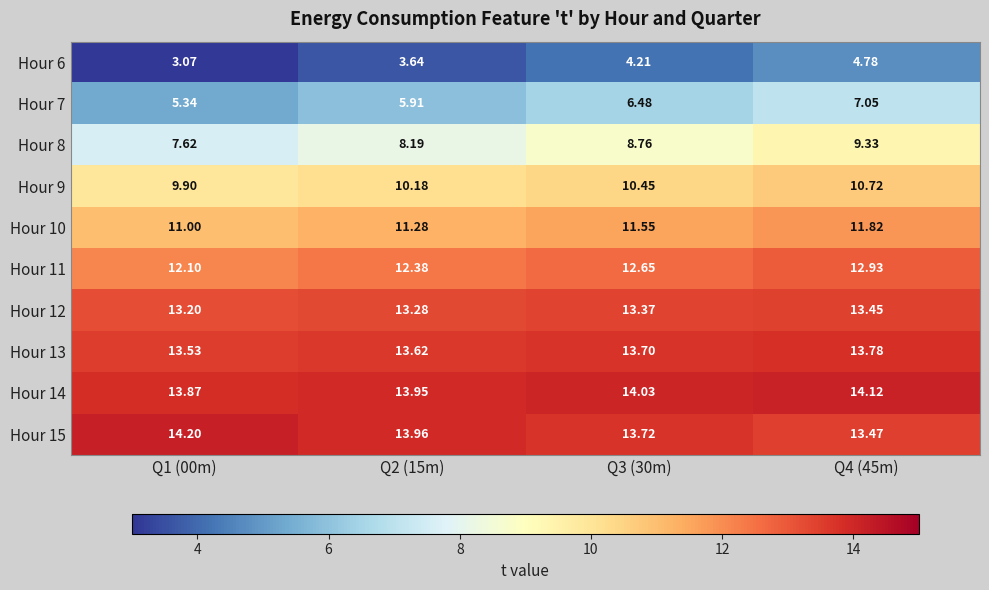

Is the value of Hour 8 at Q1 (00m) greater than the value of Hour 6 at Q1 (00m)?

Yes